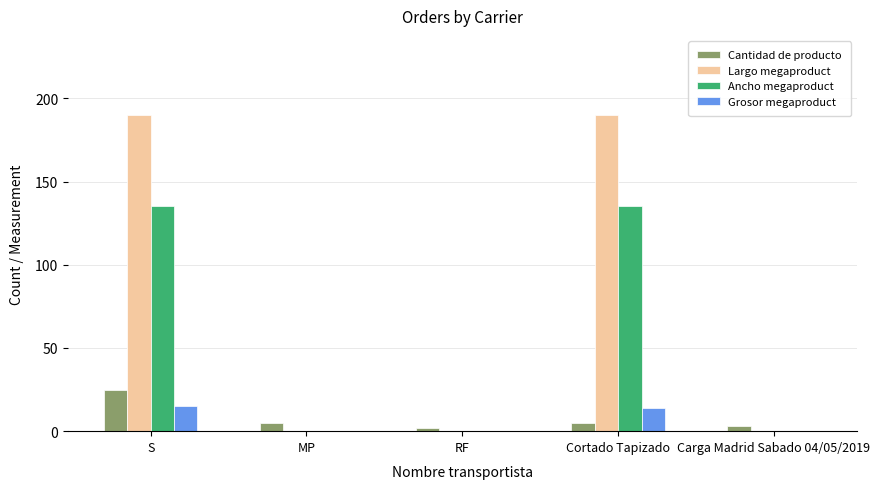

Does the chart contain stacked bars?

No